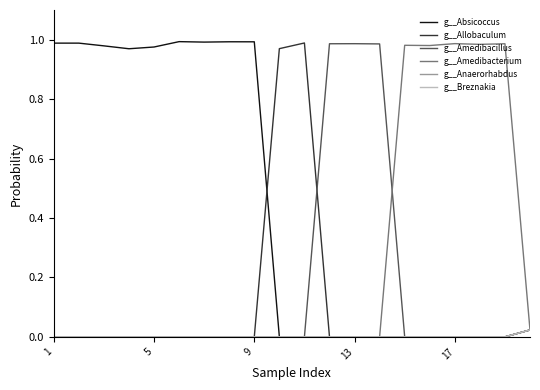

Reading left to right, what are all the values shown in this chart?

g__Absicoccus: 1.0	1.0	1.0	1.0	1.0	1.0	1.0	1.0	1.0	0.0	0.0	0.0	0.0	0.0	0.0	0.0	0.0	0.0	0.0	0.0
g__Allobaculum: 0.0	0.0	0.0	0.0	0.0	0.0	0.0	0.0	0.0	1.0	1.0	0.0	0.0	0.0	0.0	0.0	0.0	0.0	0.0	0.0
g__Amedibacillus: 0.0	0.0	0.0	0.0	0.0	0.0	0.0	0.0	0.0	0.0	0.0	1.0	1.0	1.0	0.0	0.0	0.0	0.0	0.0	0.0
g__Amedibacterium: 0.0	0.0	0.0	0.0	0.0	0.0	0.0	0.0	0.0	0.0	0.0	0.0	0.0	0.0	1.0	1.0	1.0	1.0	1.0	0.0
g__Anaerorhabdus: 0.0	0.0	0.0	0.0	0.0	0.0	0.0	0.0	0.0	0.0	0.0	0.0	0.0	0.0	0.0	0.0	0.0	0.0	0.0	0.0
g__Breznakia: 0.0	0.0	0.0	0.0	0.0	0.0	0.0	0.0	0.0	0.0	0.0	0.0	0.0	0.0	0.0	0.0	0.0	0.0	0.0	0.0